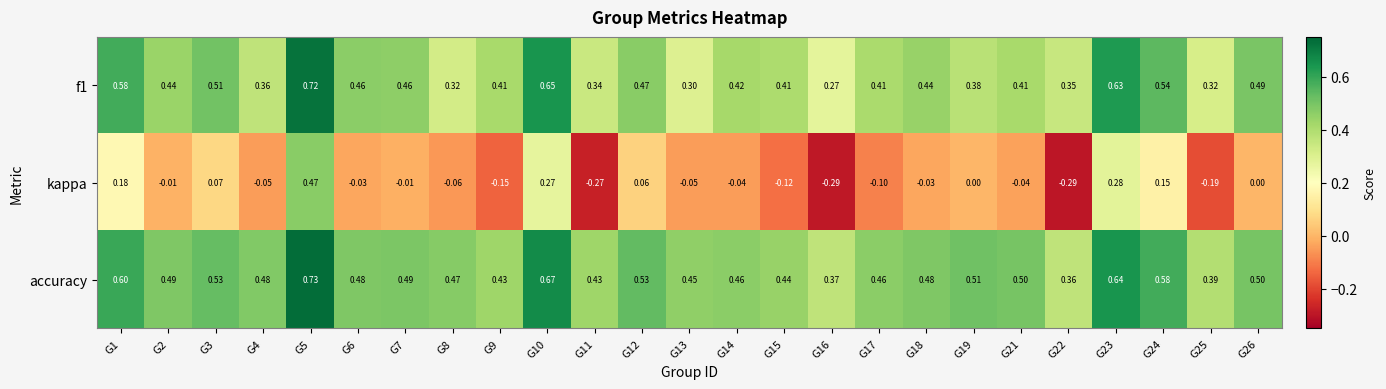

Which series has the widest spread of values?

kappa